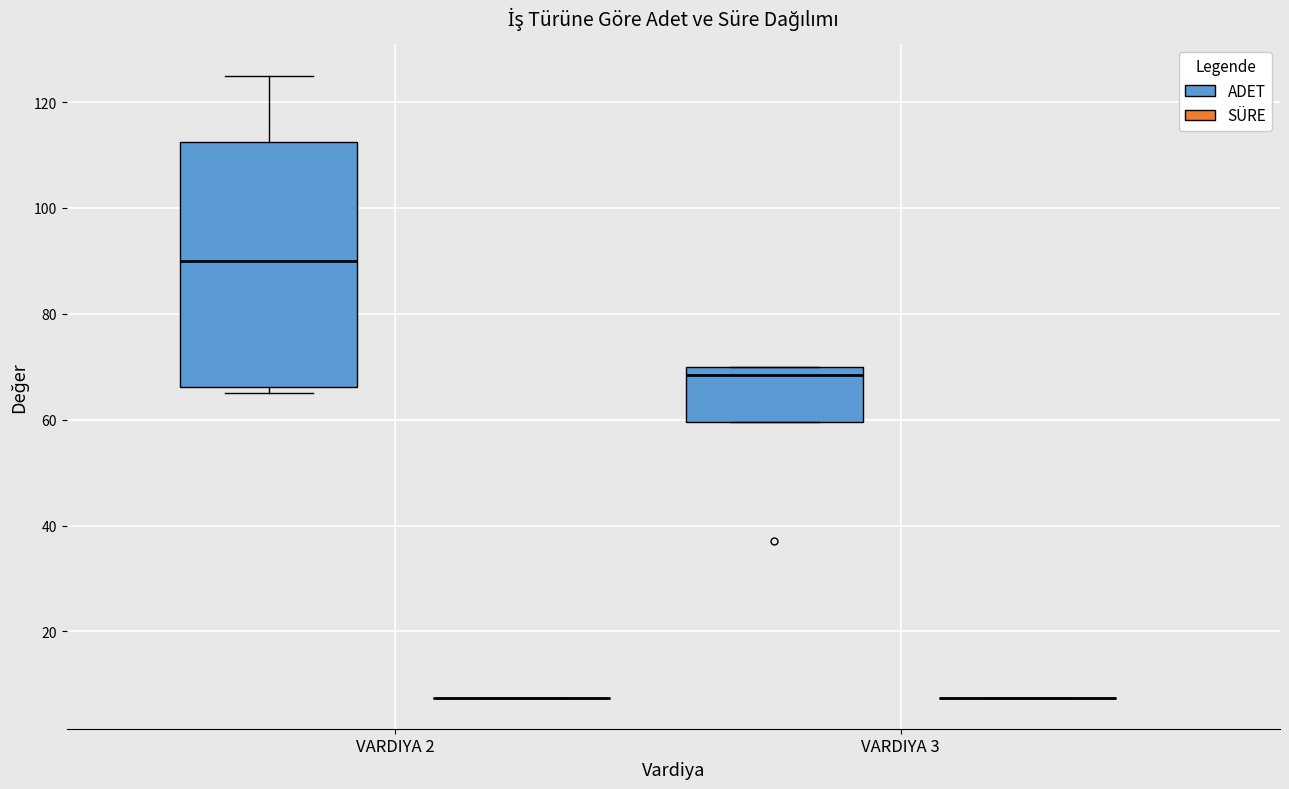

Which box is the tallest, from its lower edge to its upper edge?

VARDIYA 2 (ADET)